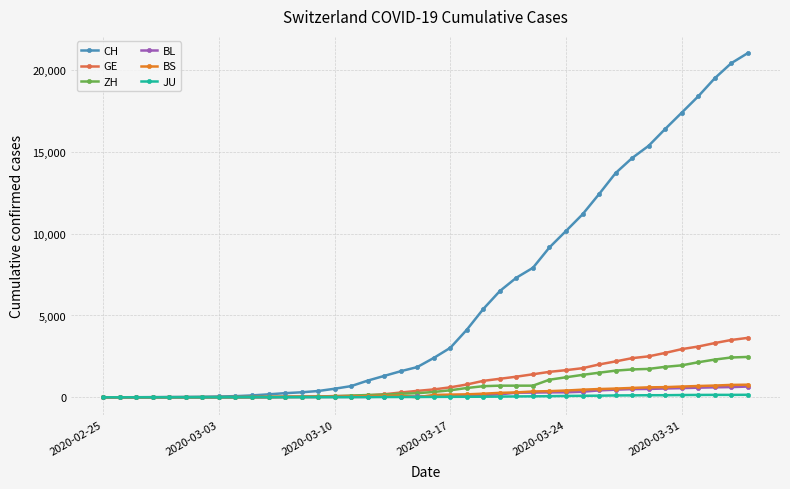

Which series has the largest total across all categories?

CH